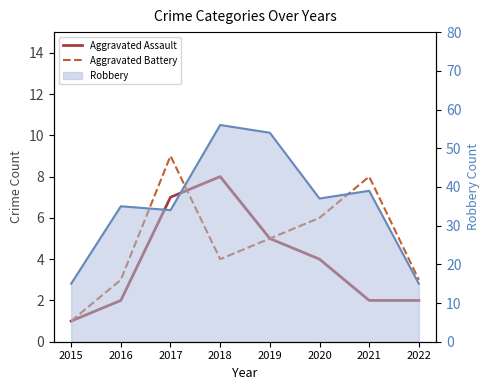

Is it true that Aggravated Assault equals 3 at 2021?

False